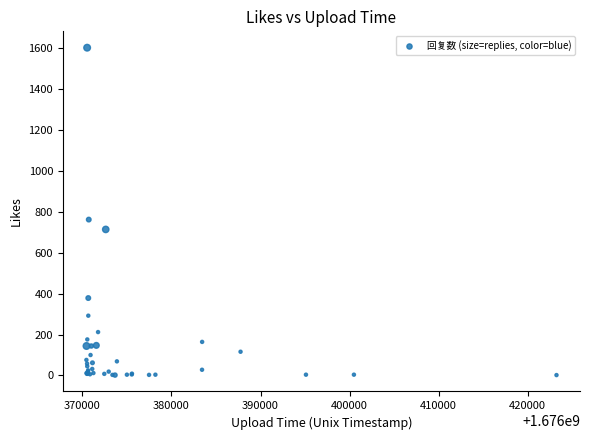

What Y value in the scatter plot is closest to 801?

761